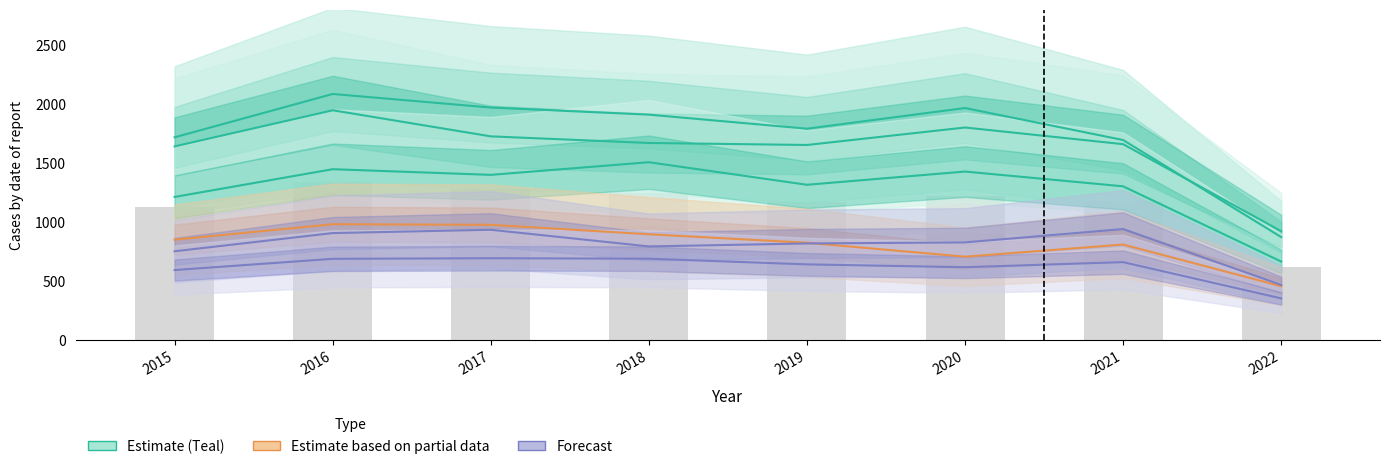

What is the value of the Grand Crossing bar at the 4th from the left?

795